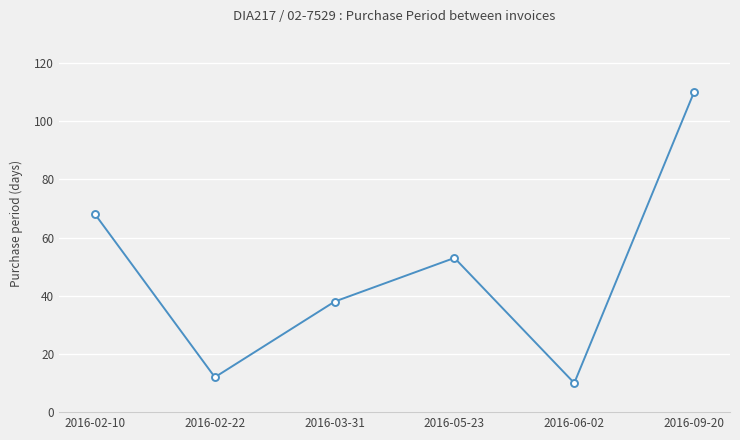

Rank the categories by value from lowest to highest.

2016-06-02, 2016-02-22, 2016-03-31, 2016-05-23, 2016-02-10, 2016-09-20